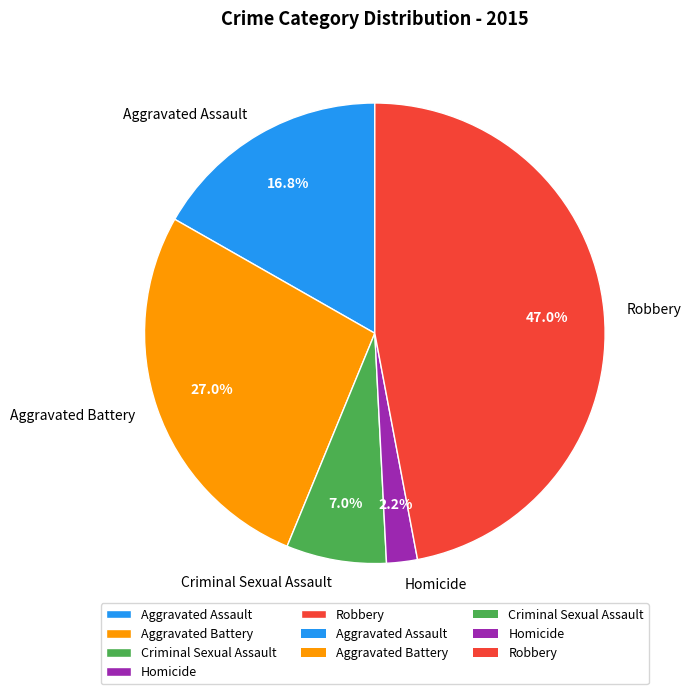

True or false: Homicide accounts for 11% of the total.

False